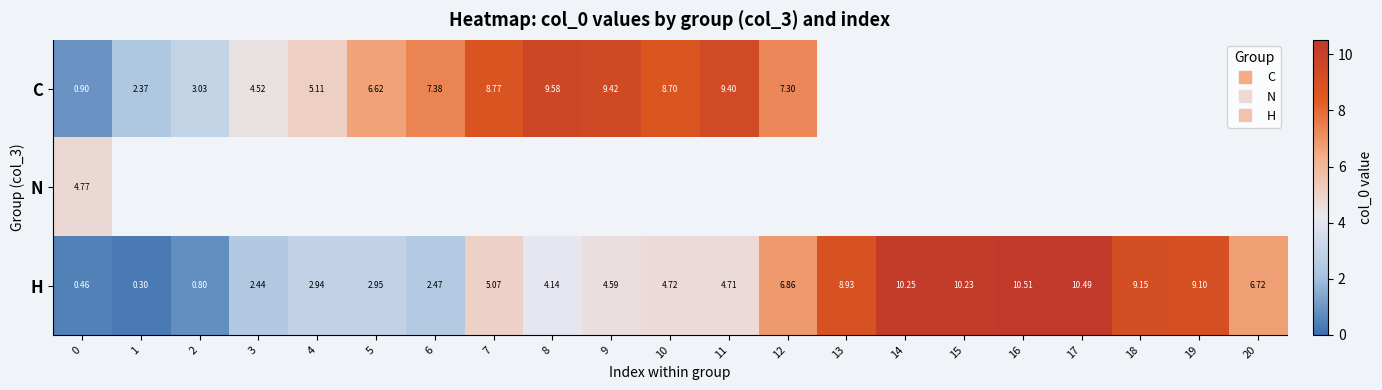

At which label does H reach its minimum?

1